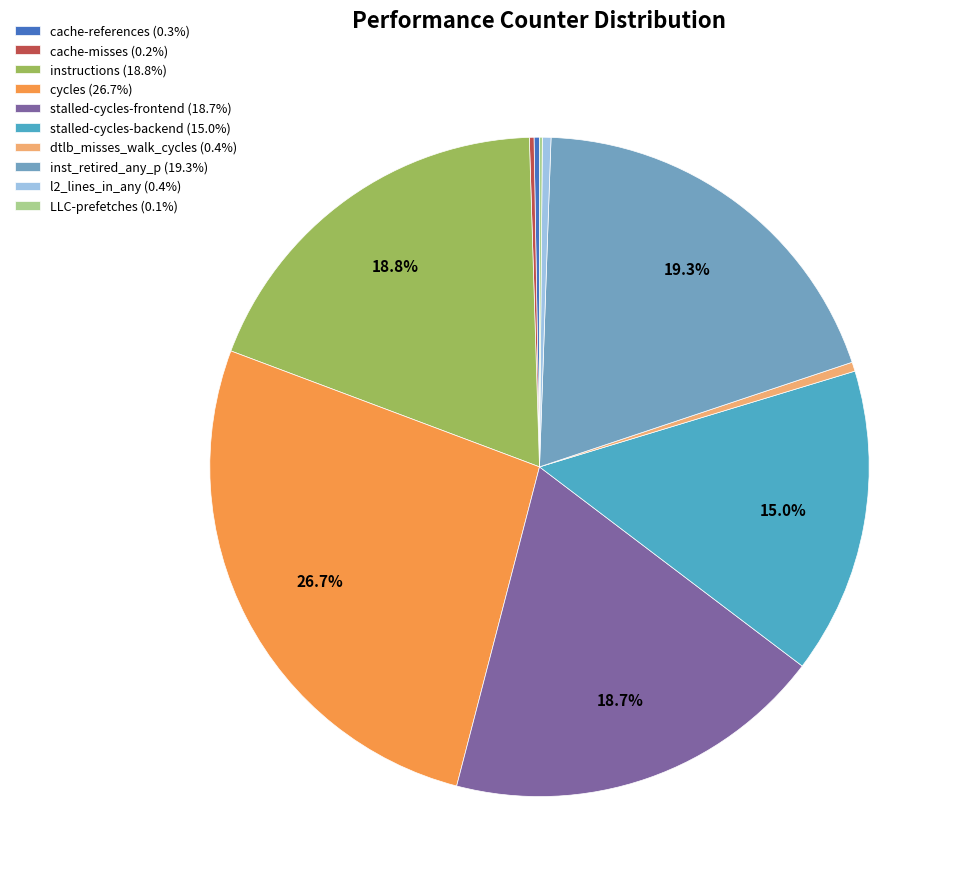

Which category has the biggest portion of the pie?

cycles